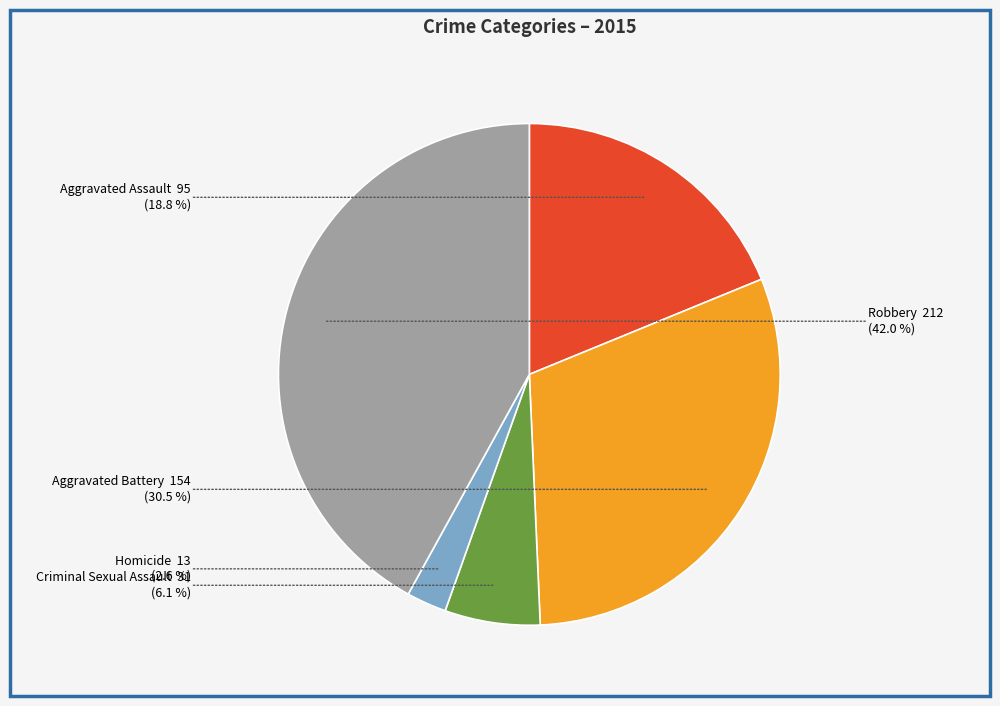

Is there any slice that represents more than half of the pie?

No